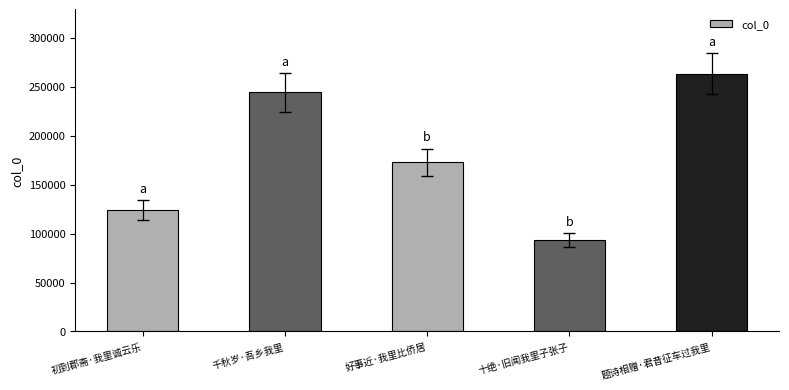

What is the label of the 1st bar from the right?

题诗相赠·君昔征车过我里